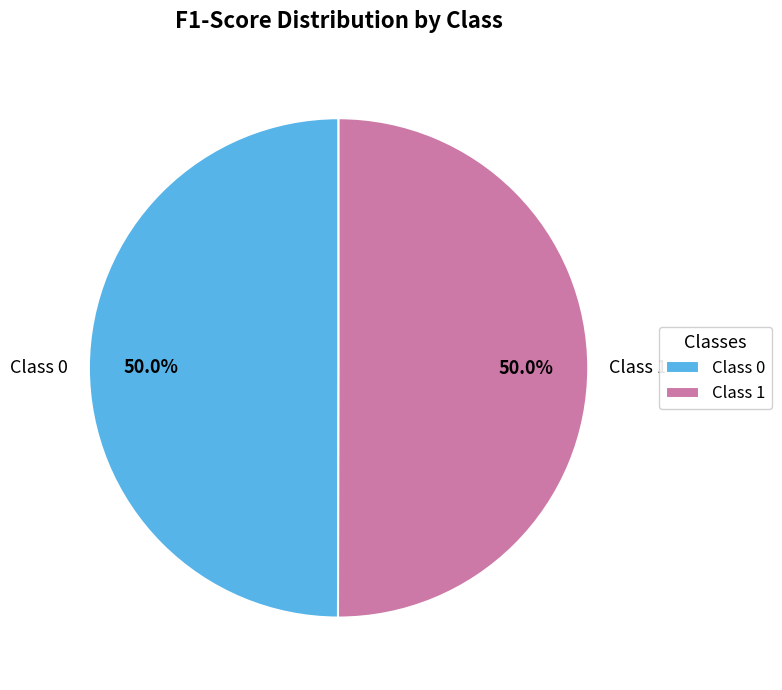

To the nearest percent, what is the average slice percentage?

50%